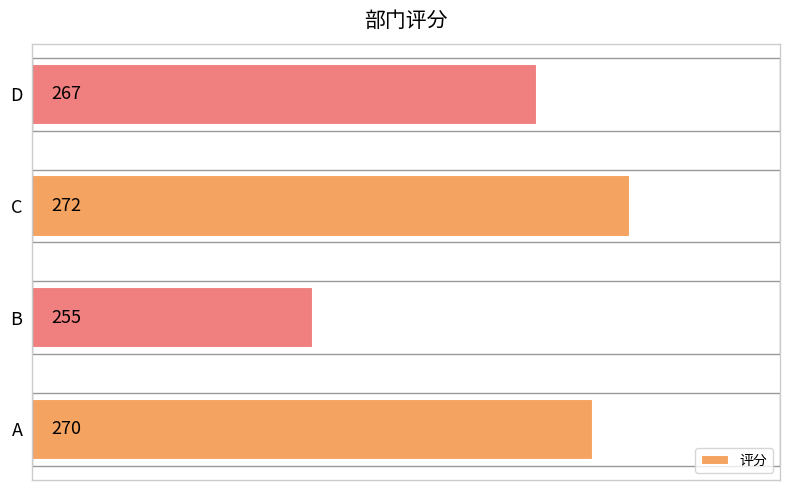

At which label is the value closest to 263?

D